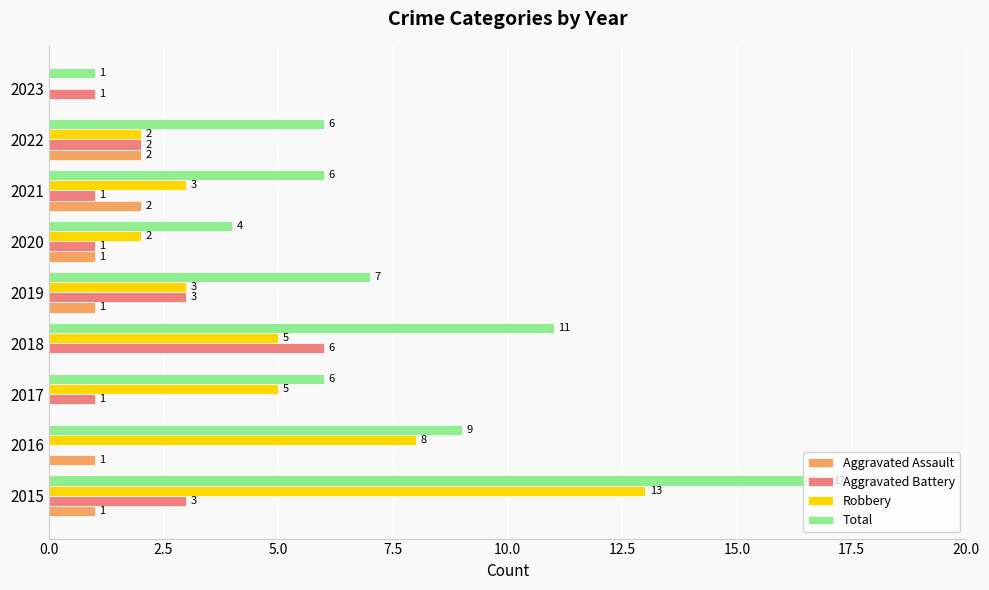

Count the number of data series in this chart.

4